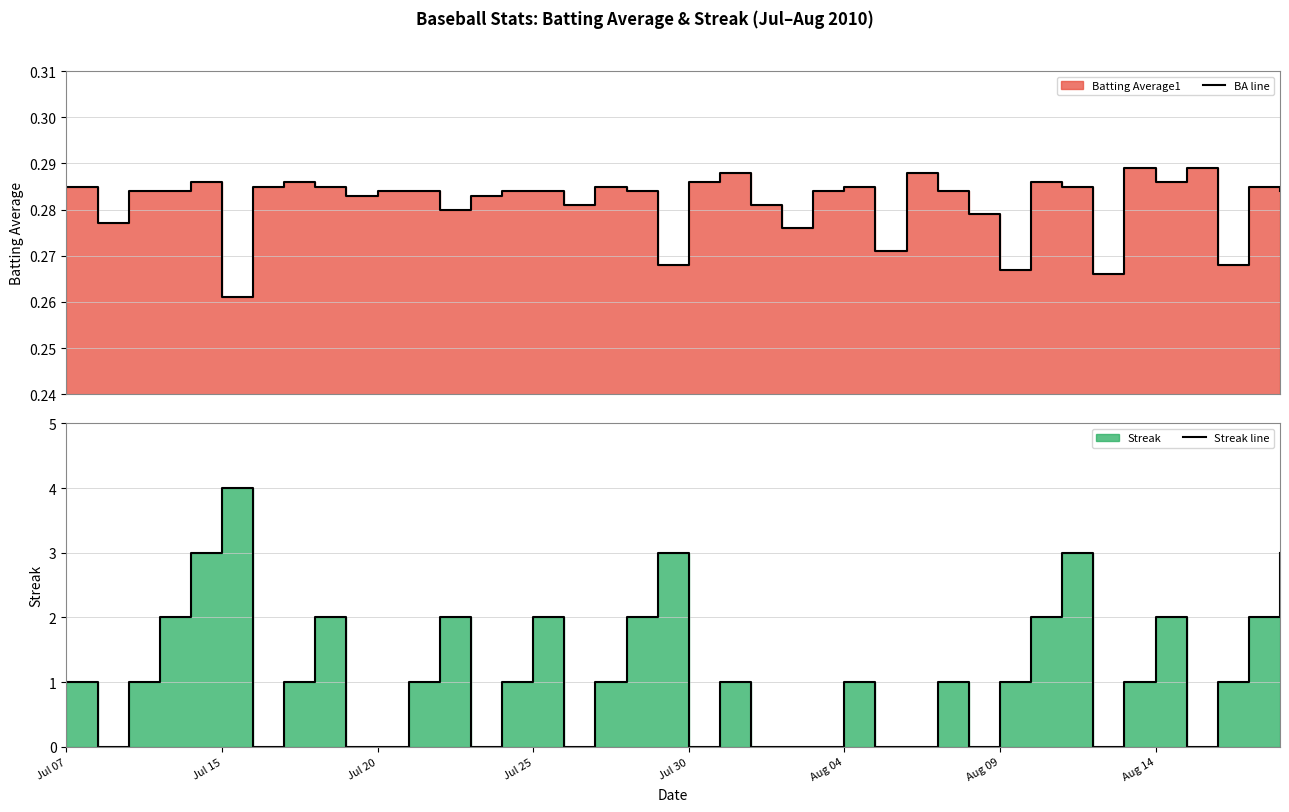

Is the value of BA line at 39 greater than the value of Streak line at 12?

No